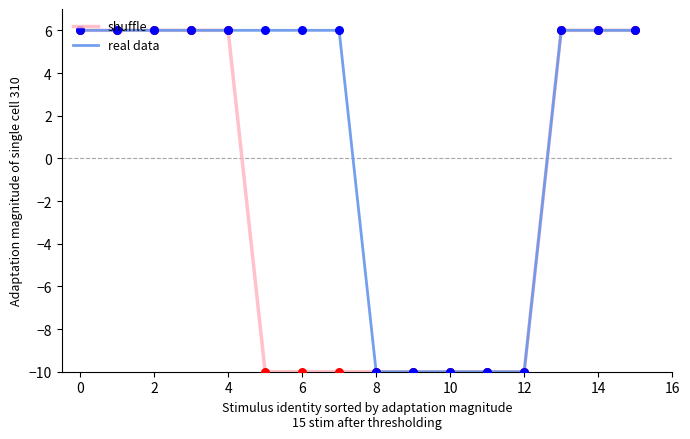

What is the lowest value of the real data series?

-10